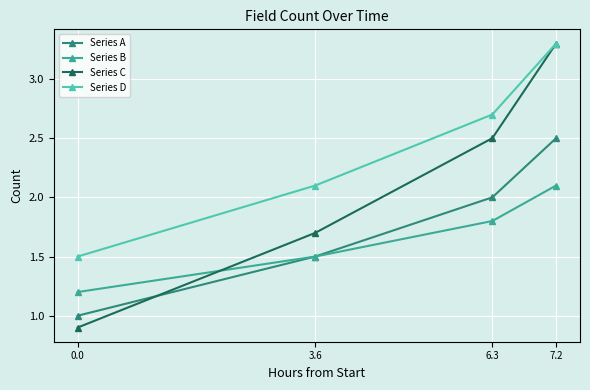

The value of Series A at 7.2 is 1.6. True or false?

False